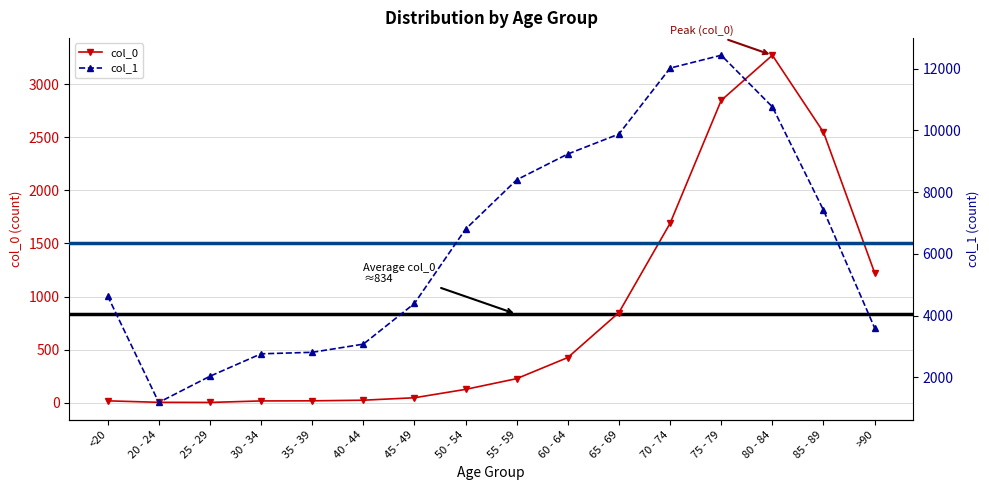

At which label is col_0 closest to 1638?

70 - 74